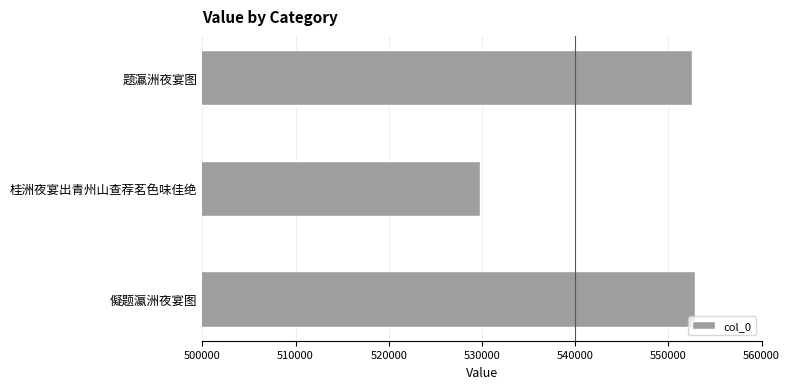

What is the sum of all values?

1635096